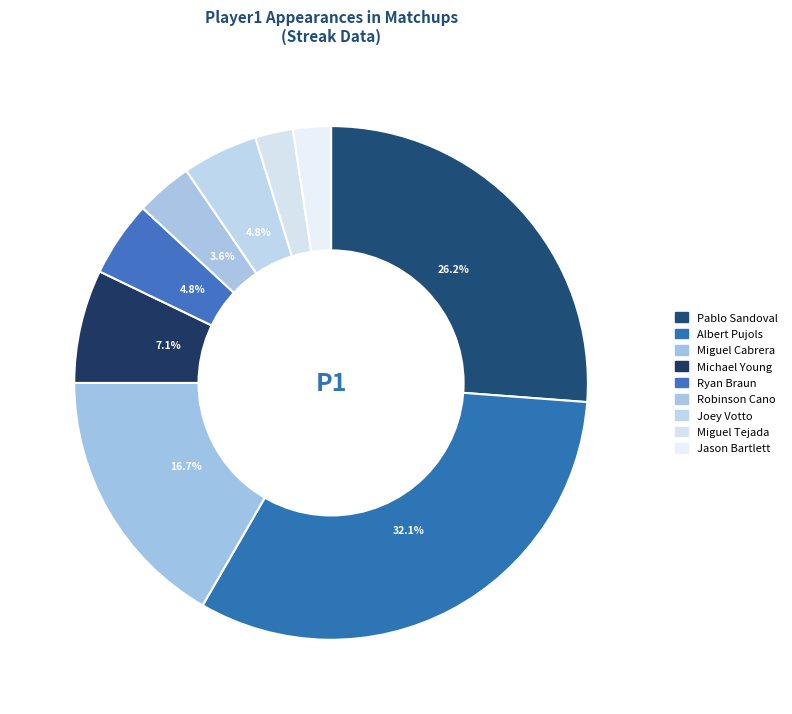

What is the change in value from Michael Young to Robinson Cano?

-3